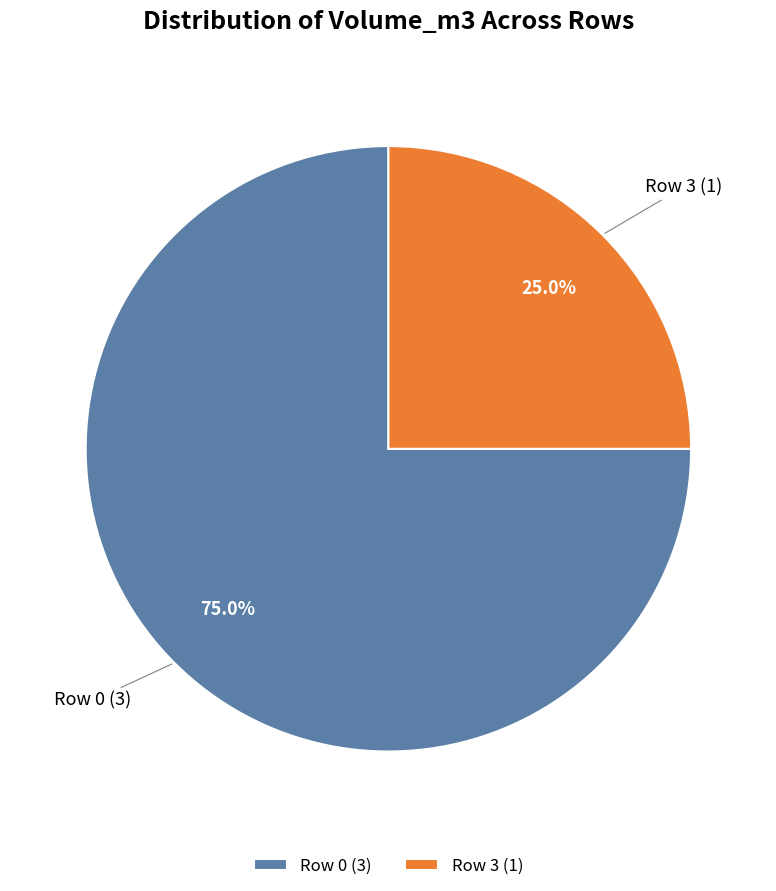

Combined, do Row 0 and Row 3 account for over 50%?

Yes